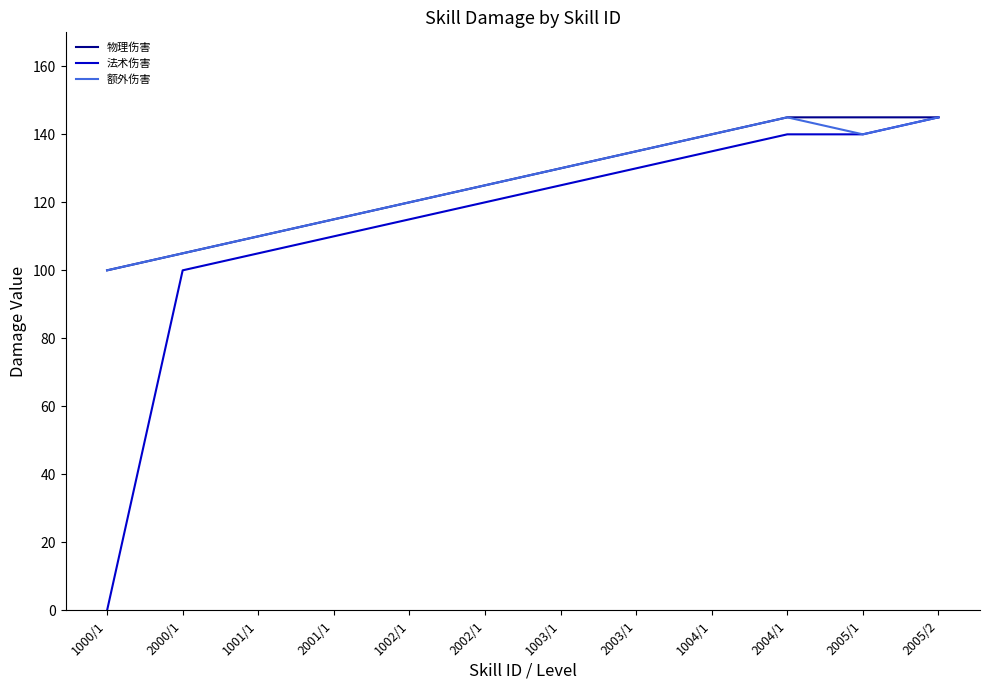

The value of 物理伤害 at 1000/1 is 100. True or false?

True